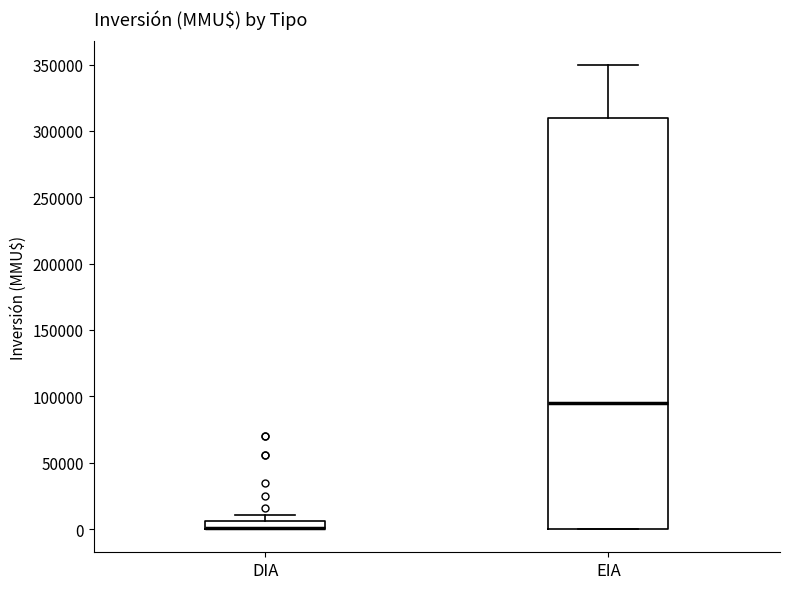

Comparing the boxes themselves (not the whiskers), which one is the tallest?

EIA